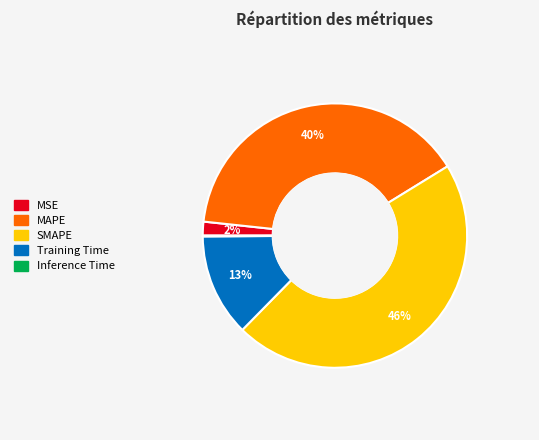

The SMAPE slice represents 46% of the pie. True or false?

True